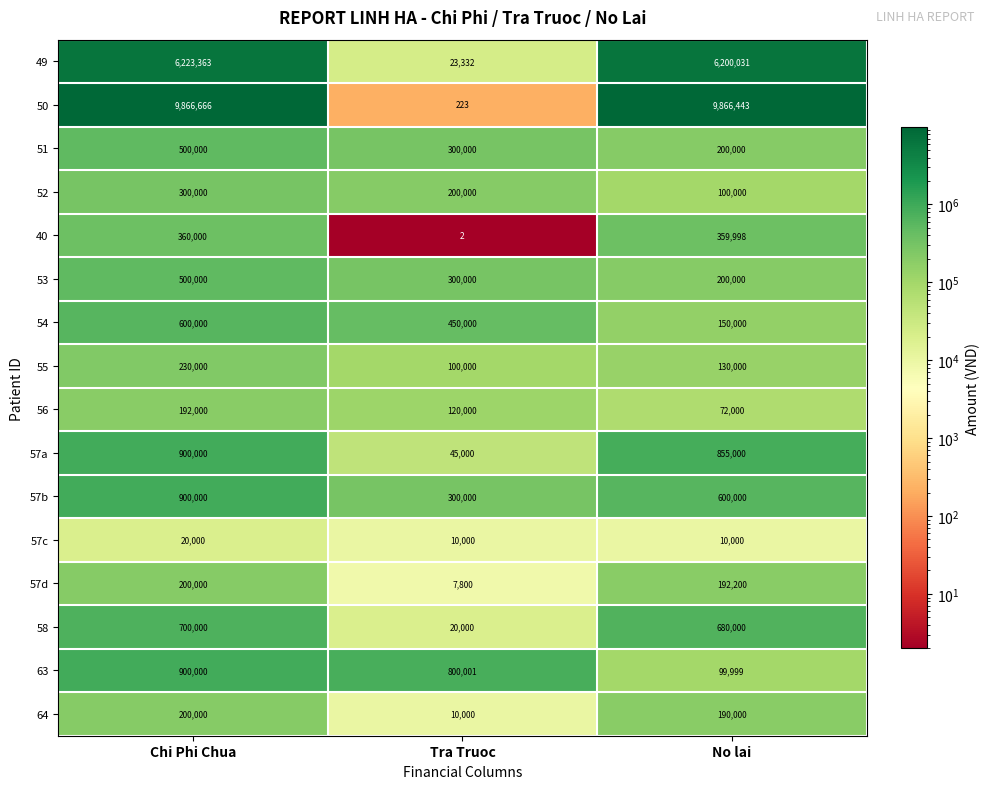

Between Tra Truoc and No lai, which series saw the biggest shift?

50